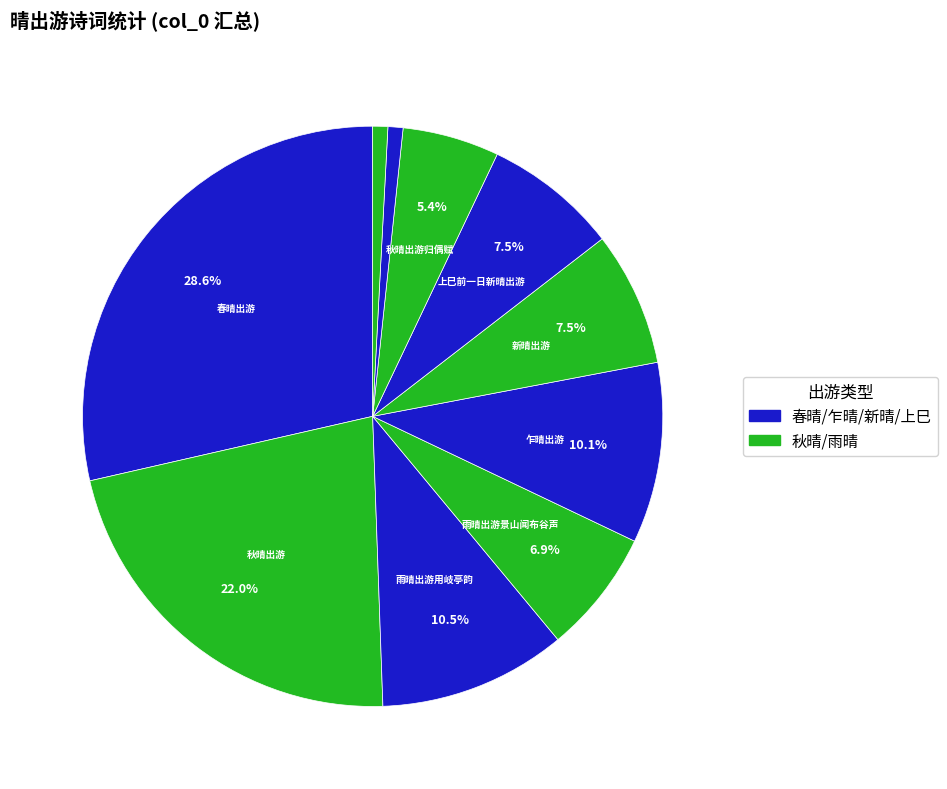

How many slices are in this pie chart?

10